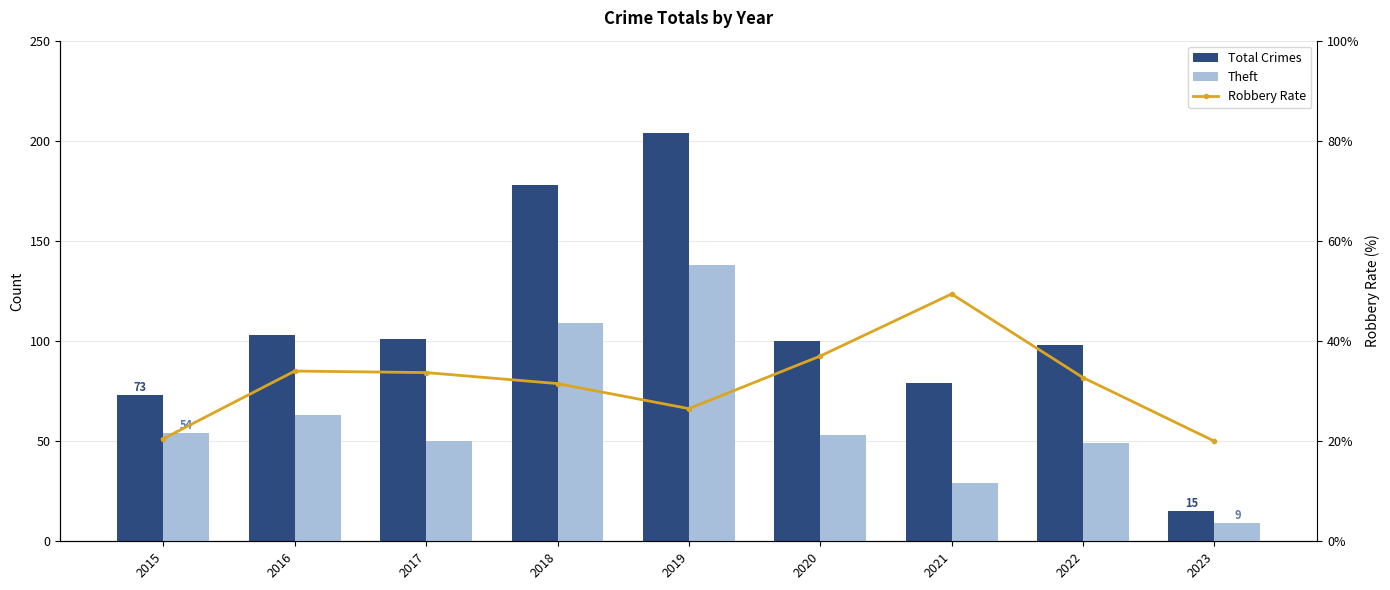

What is the total value across all series at 2020?

190.0